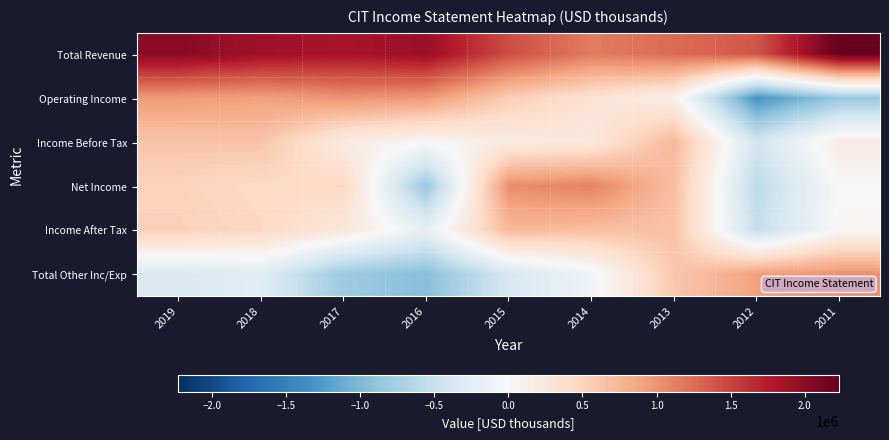

Rank the series by their maximum value, from lowest to highest.

Income After Tax, Income Before Tax, Operating Income, Total Other Inc/Exp, Net Income, Total Revenue